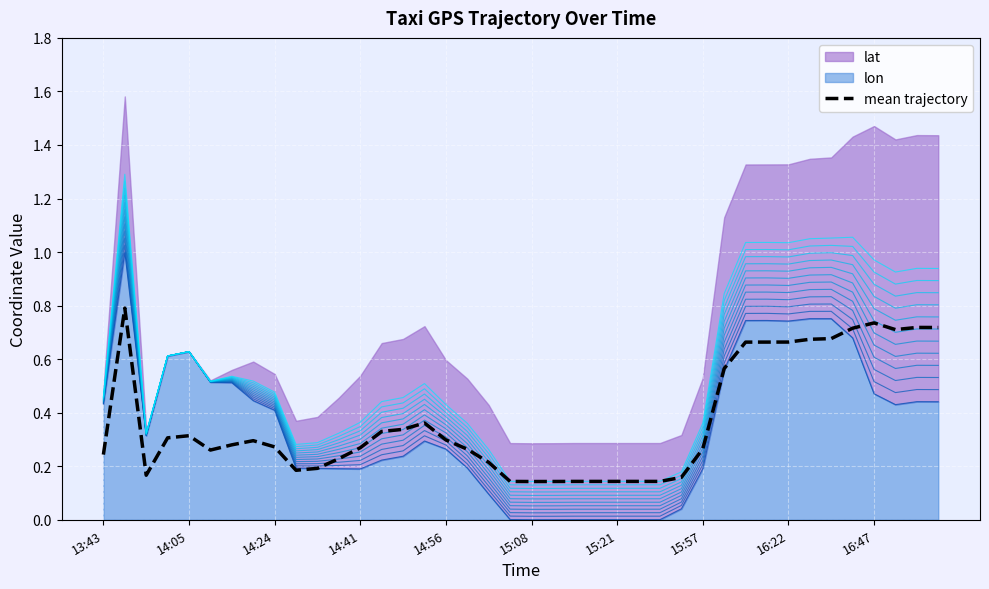

What is the difference between the maximum and minimum values?

0.6